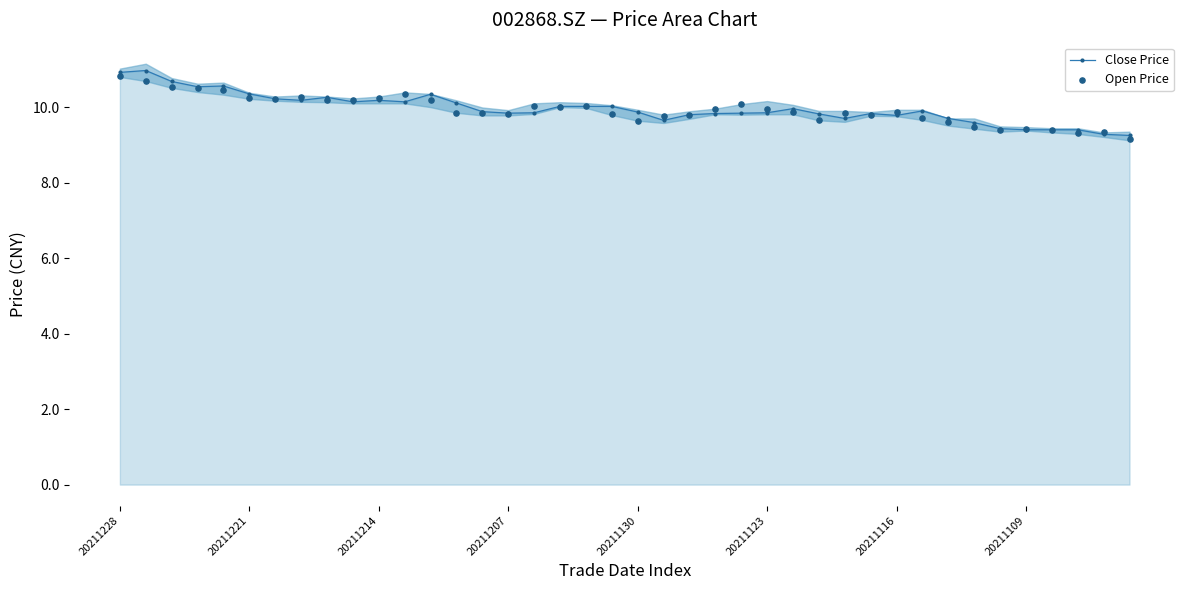

At which category is the sum across all series the highest?

20211228